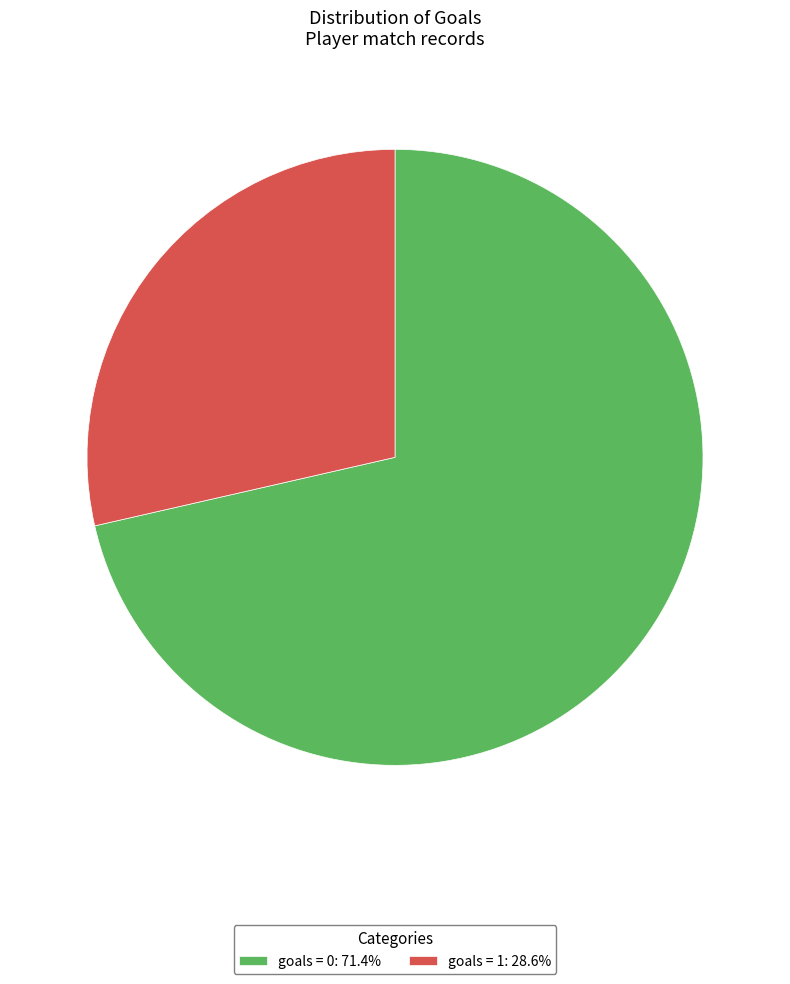

How many segments does this pie chart have?

2